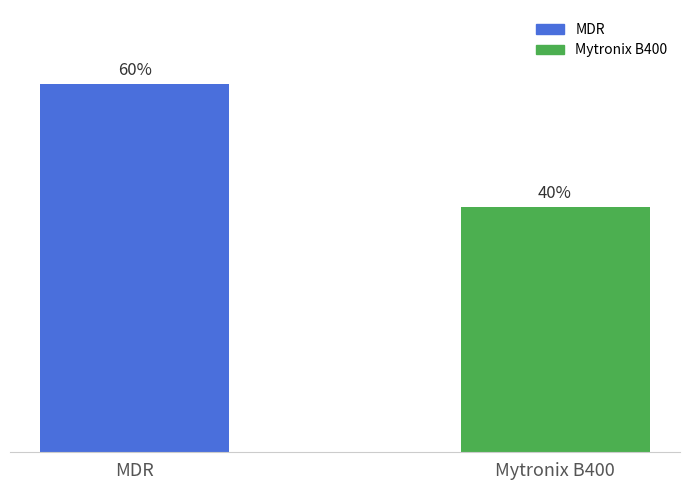

Rank the categories by value from lowest to highest.

Mytronix B400, MDR